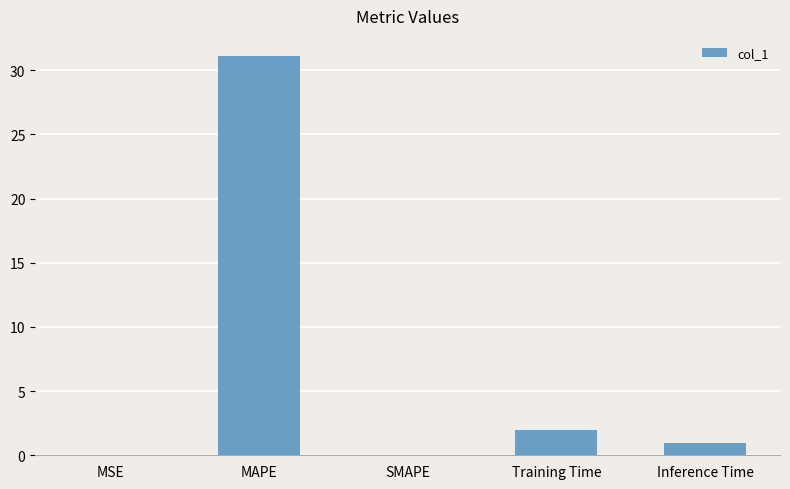

What is the change in value from MAPE to Inference Time?

-30.2